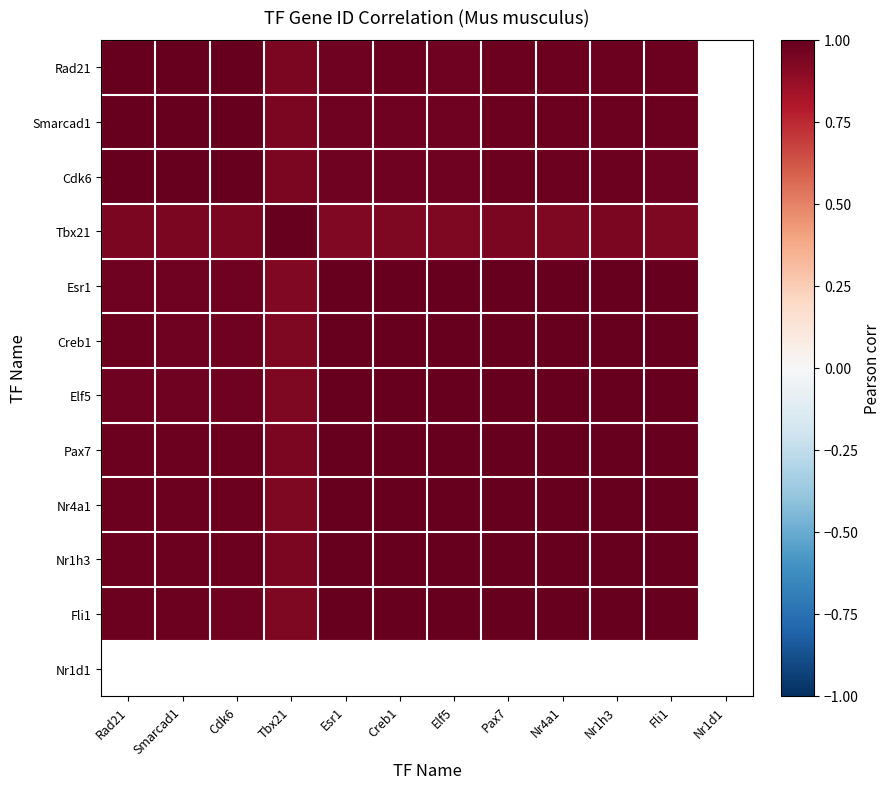

How many values in the Rad21 series exceed 0?

11